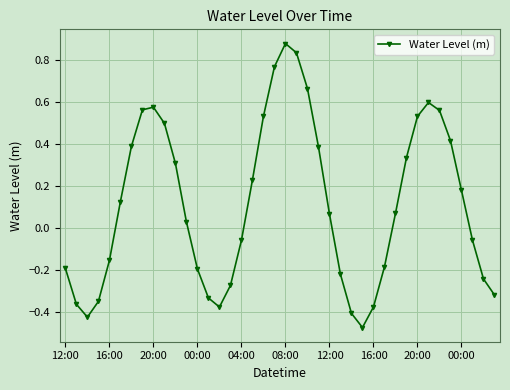

True or false: the data has more than 2 interior local peaks.

True